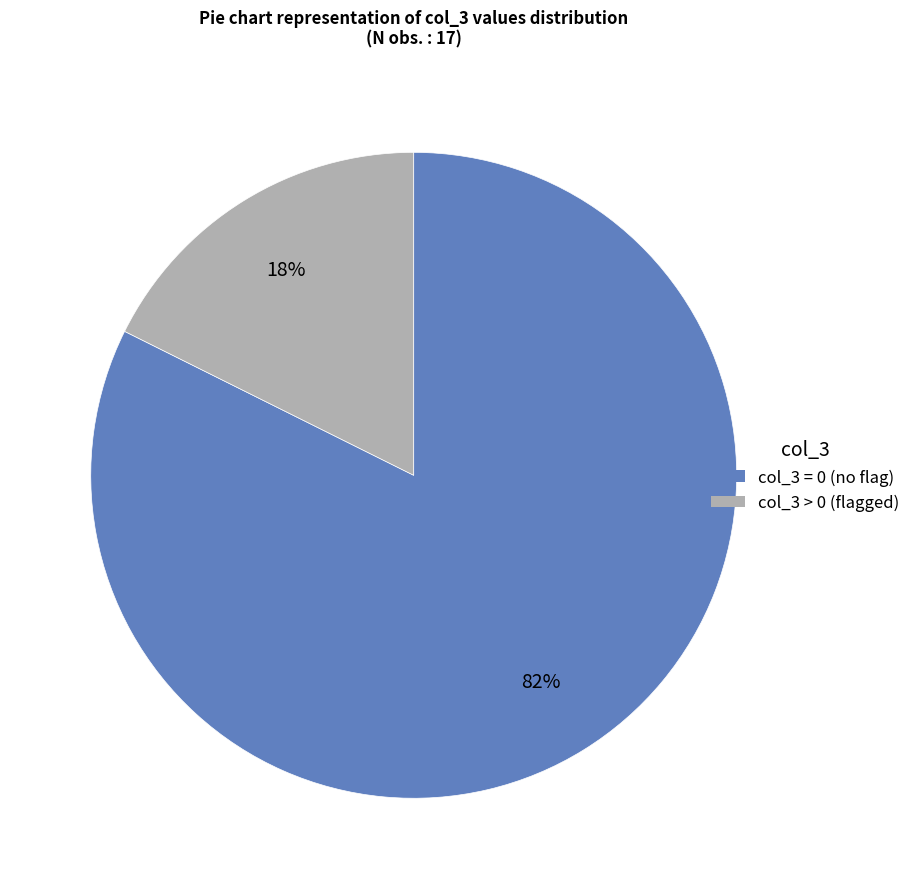

Count the number of slices in the pie.

2